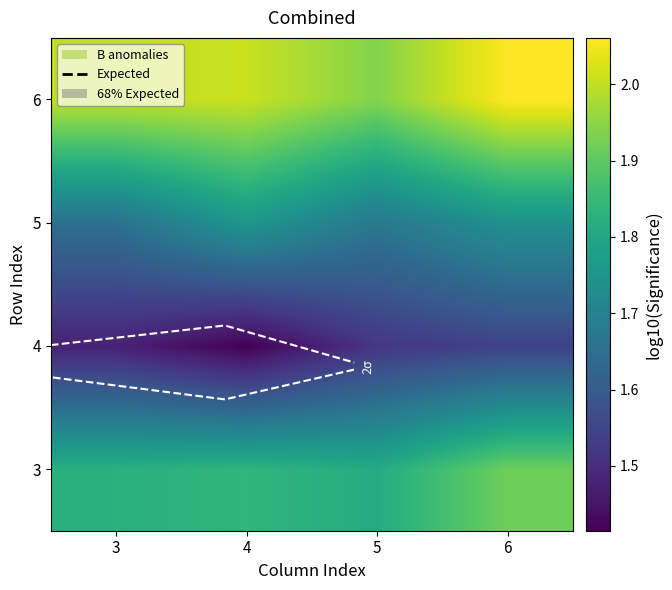

What is the minimum value shown in the chart?

1.4